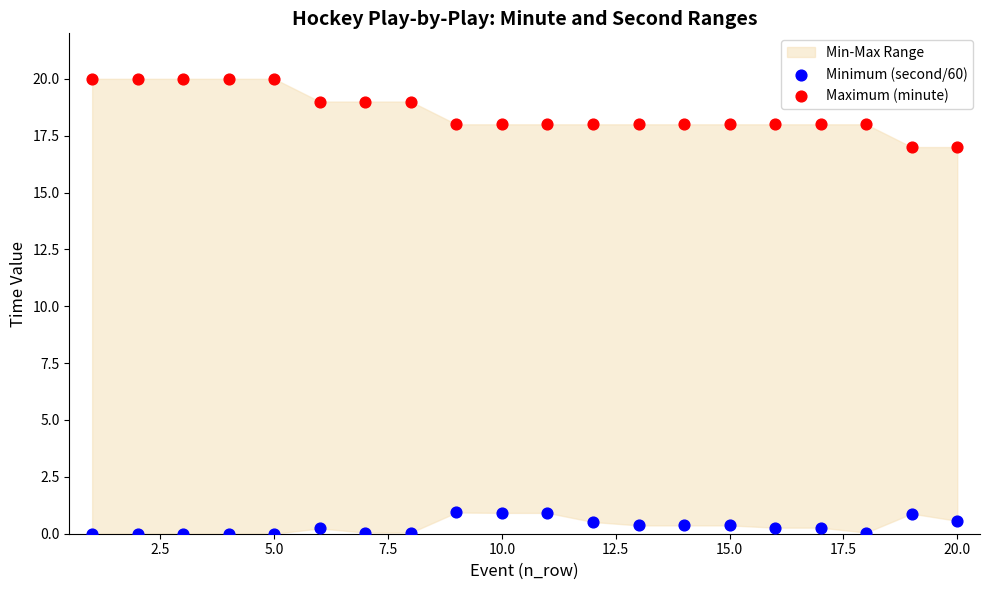

Which series reaches the minimum Y coordinate?

Minimum (second/60)